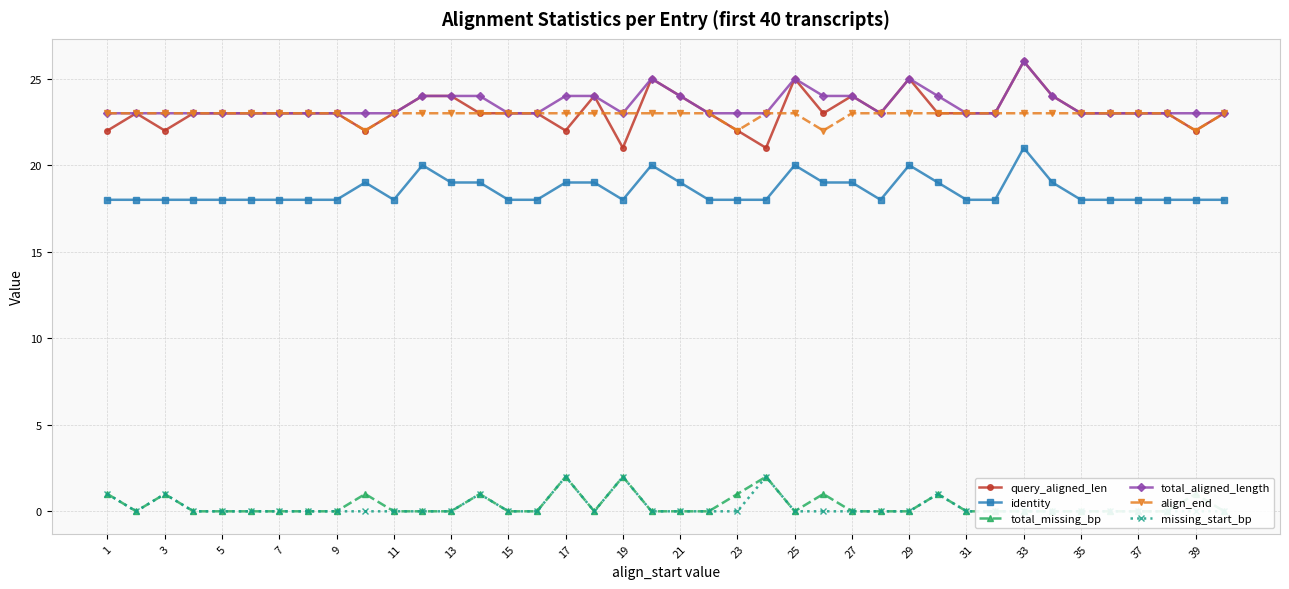

True or false: query_aligned_len has more than 0 interior local peaks.

True